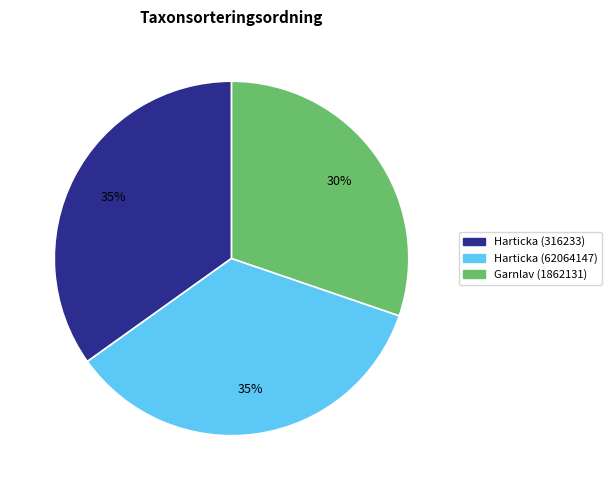

Is it true that Harticka (316233) is 35% of the pie?

True